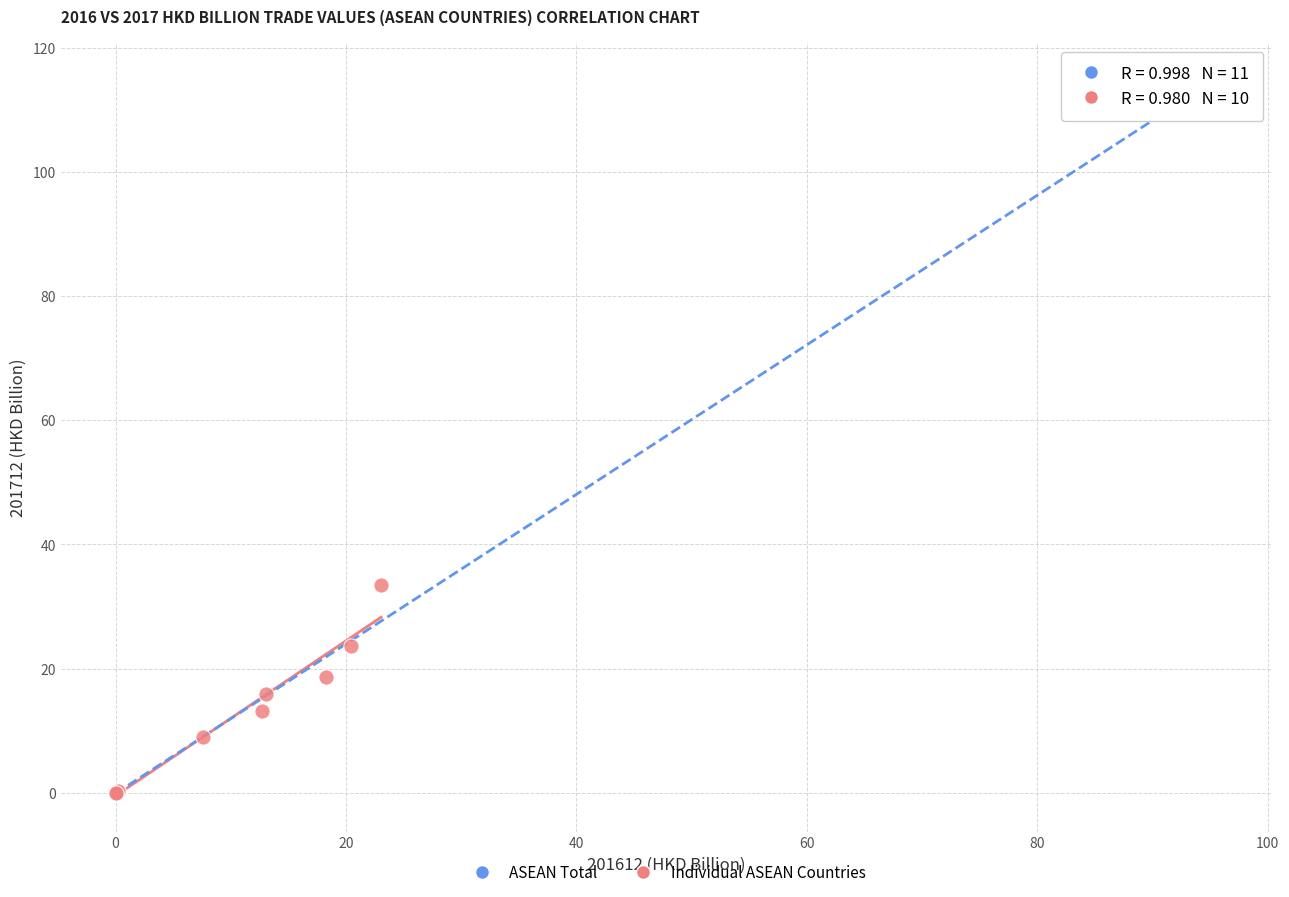

What are all the series names shown in the legend?

ASEAN Total, Individual ASEAN Countries